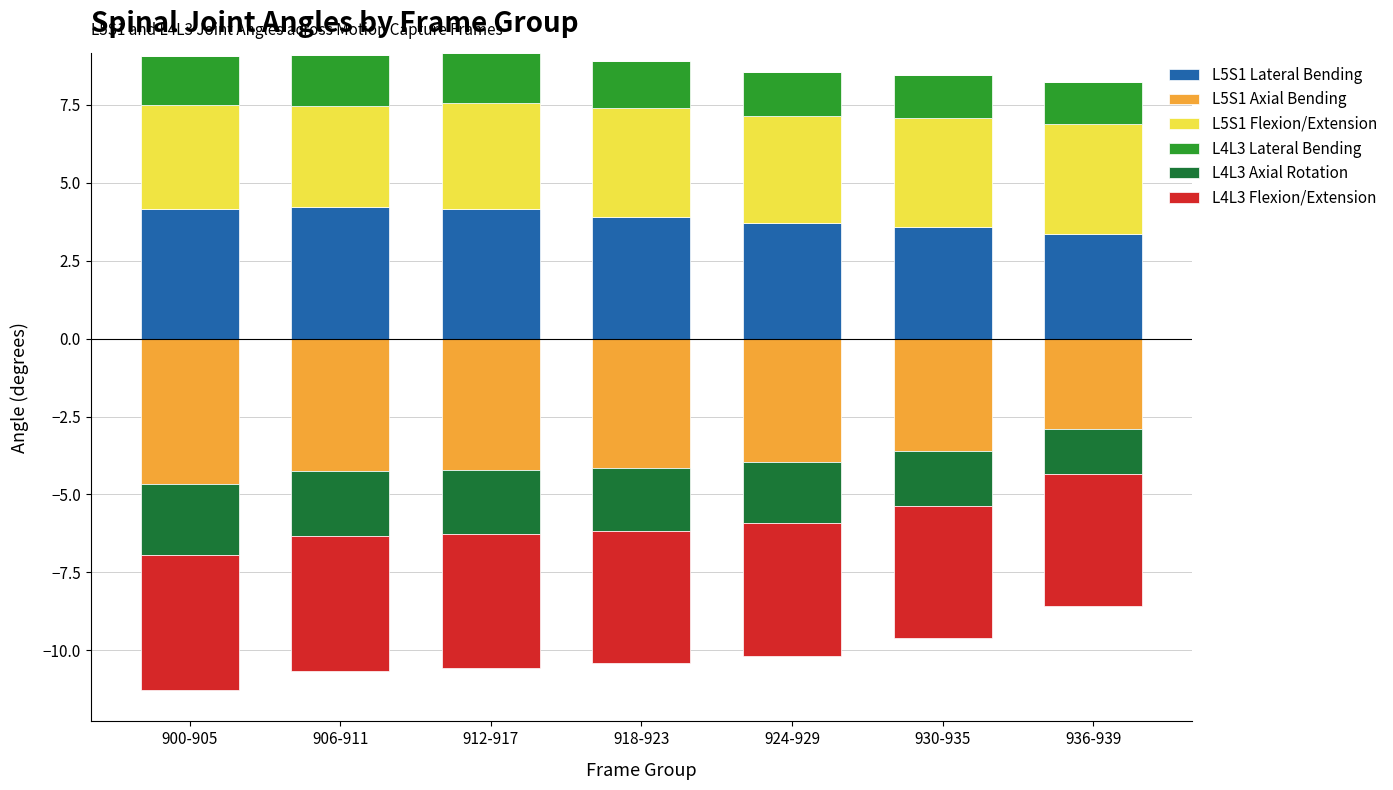

How many L5S1 Lateral Bending values are between 3 and 4?

4